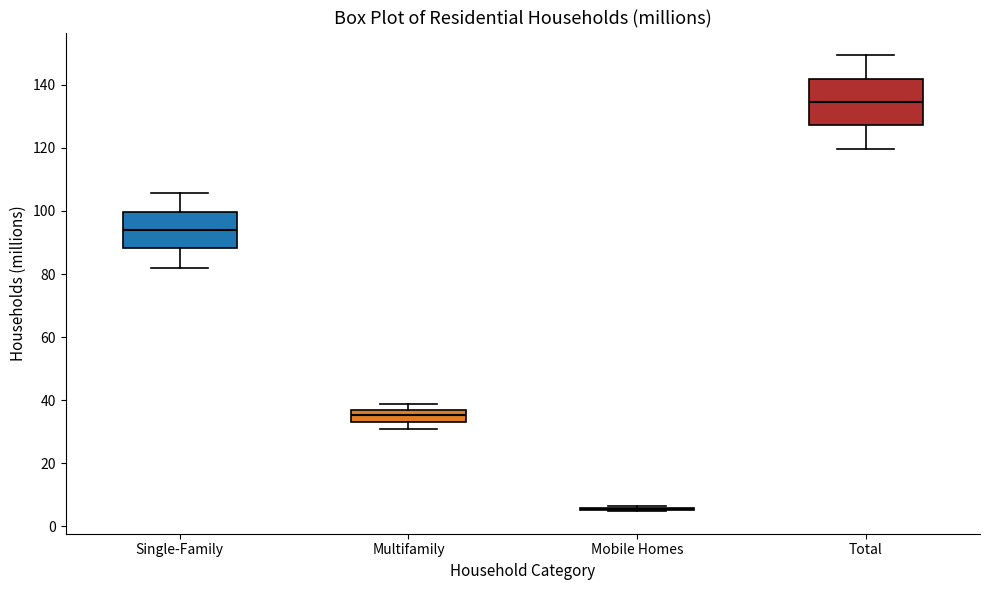

Which box is the tallest, from its lower edge to its upper edge?

Total